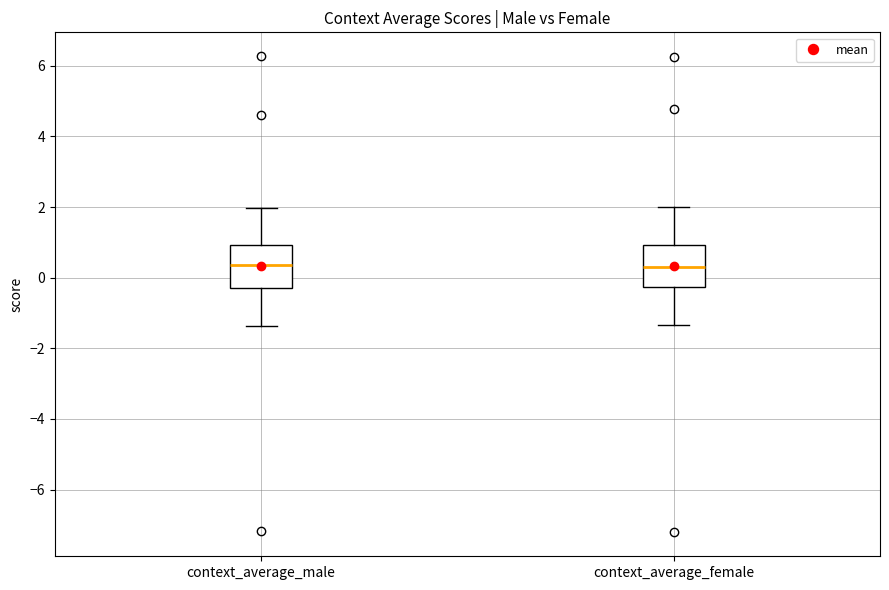

Reading left to right, transcribe this box plot: for each box, give where its median line is, the range the box spans, and where its two whiskers end, as read against the y-axis. The values are not printed on the chart, so give them approximately, as read against the axis.

context_average_male: median 0.4, box -0.2 to 1.0, whiskers -1.4 to 2.0
context_average_female: median 0.2, box -0.2 to 1.0, whiskers -1.4 to 2.0